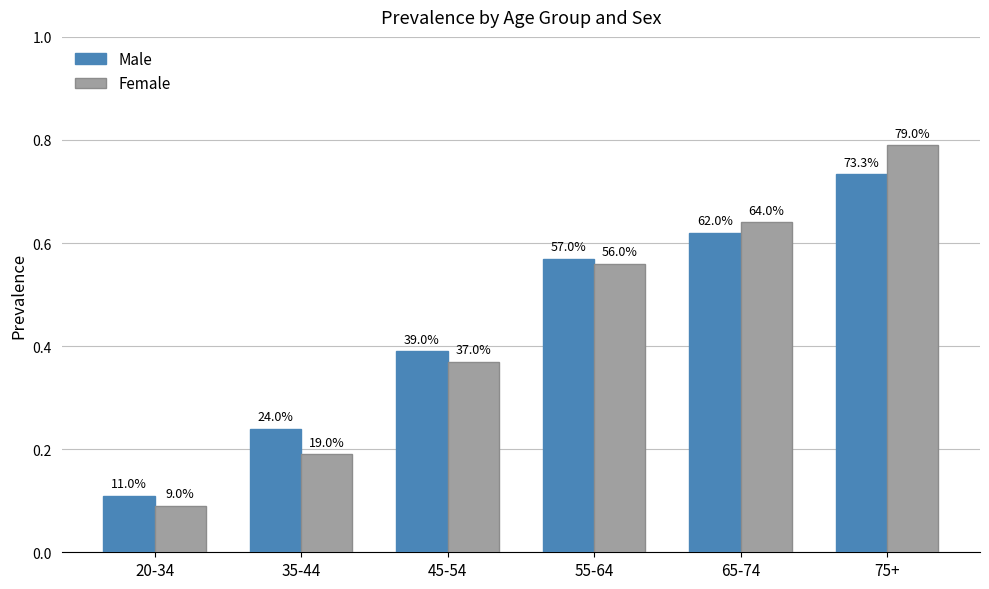

What are all the series names shown in the legend?

Male, Female